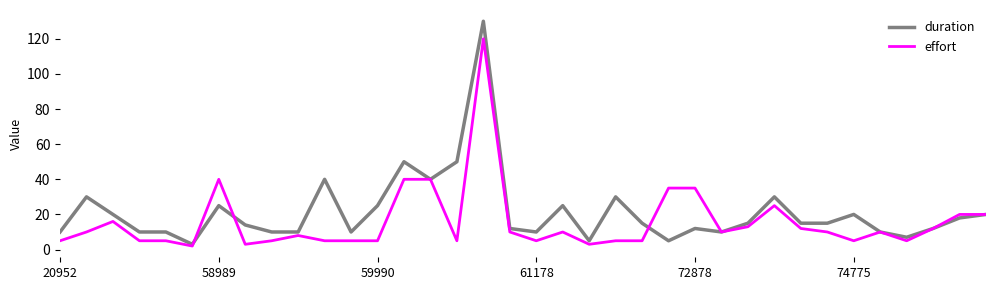

What is the lowest value of the duration series?

3